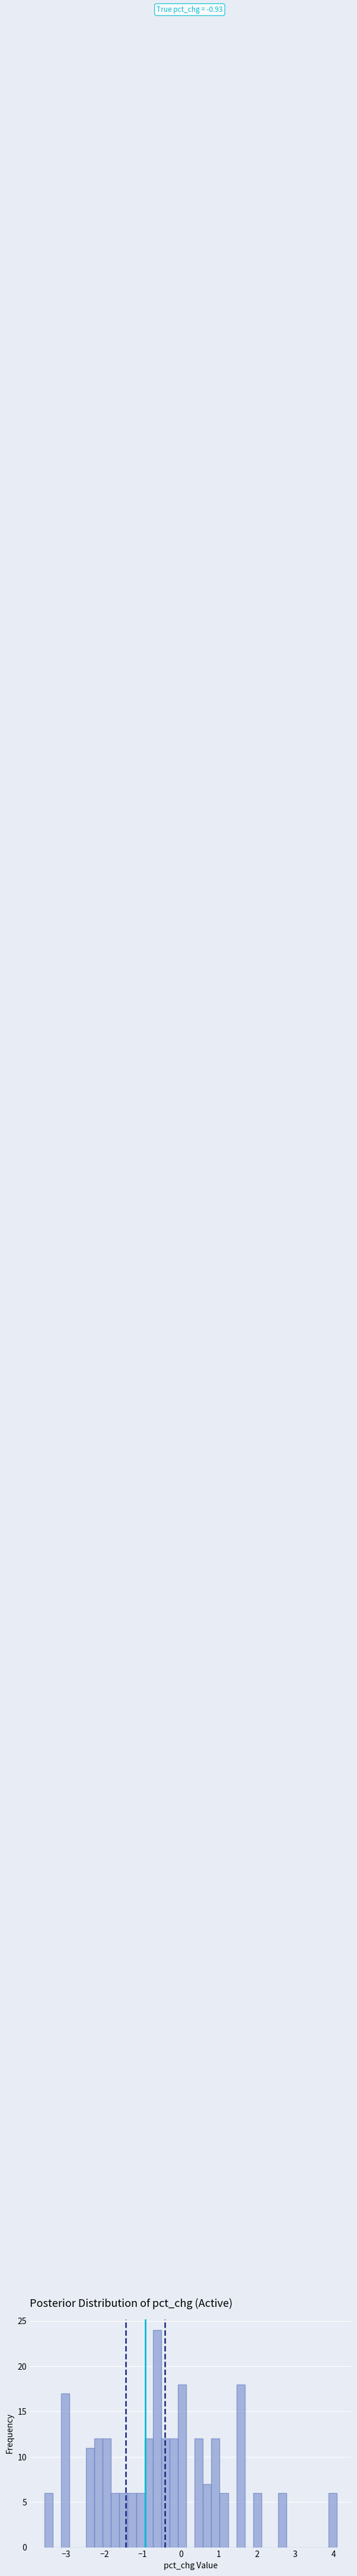

Around what value on the x-axis is the tallest bar? Give the approximate position of its centre, as read against the axis.

-0.6